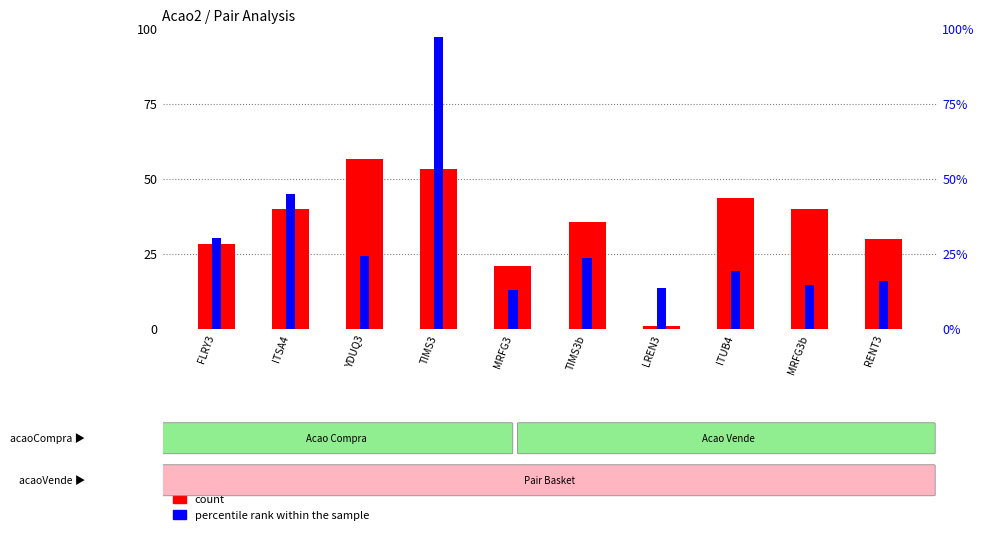

List the labels in order of count value, smallest first.

LREN3, MRFG3, FLRY3, RENT3, TIMS3b, ITSA4, MRFG3b, ITUB4, TIMS3, YDUQ3